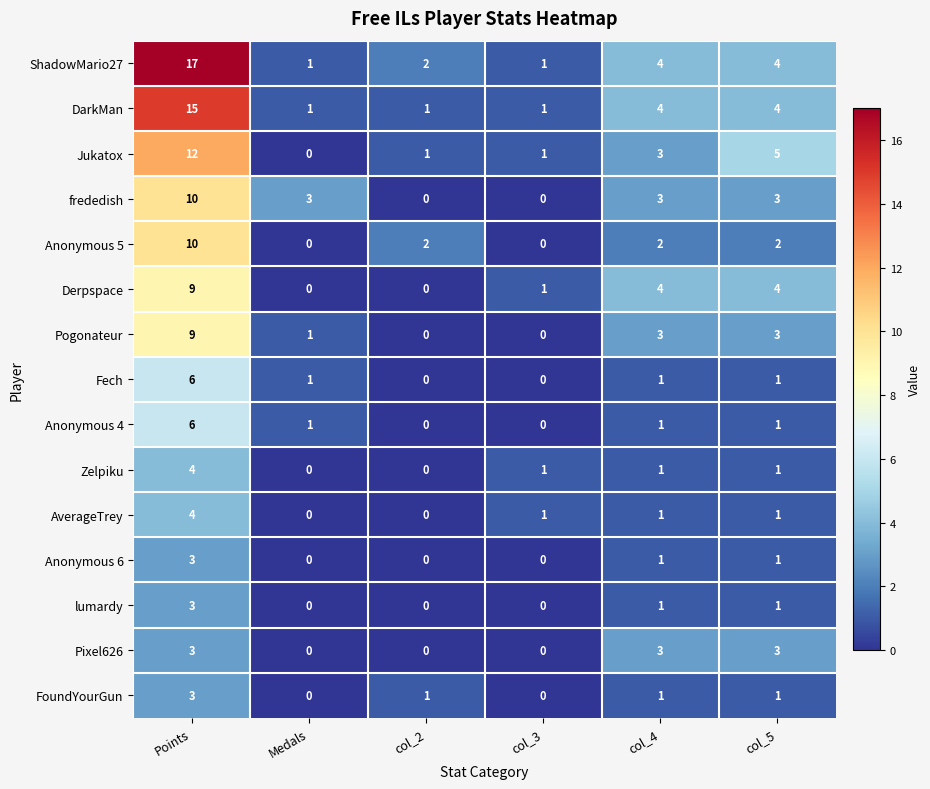

Which category has the highest value across all series?

Points